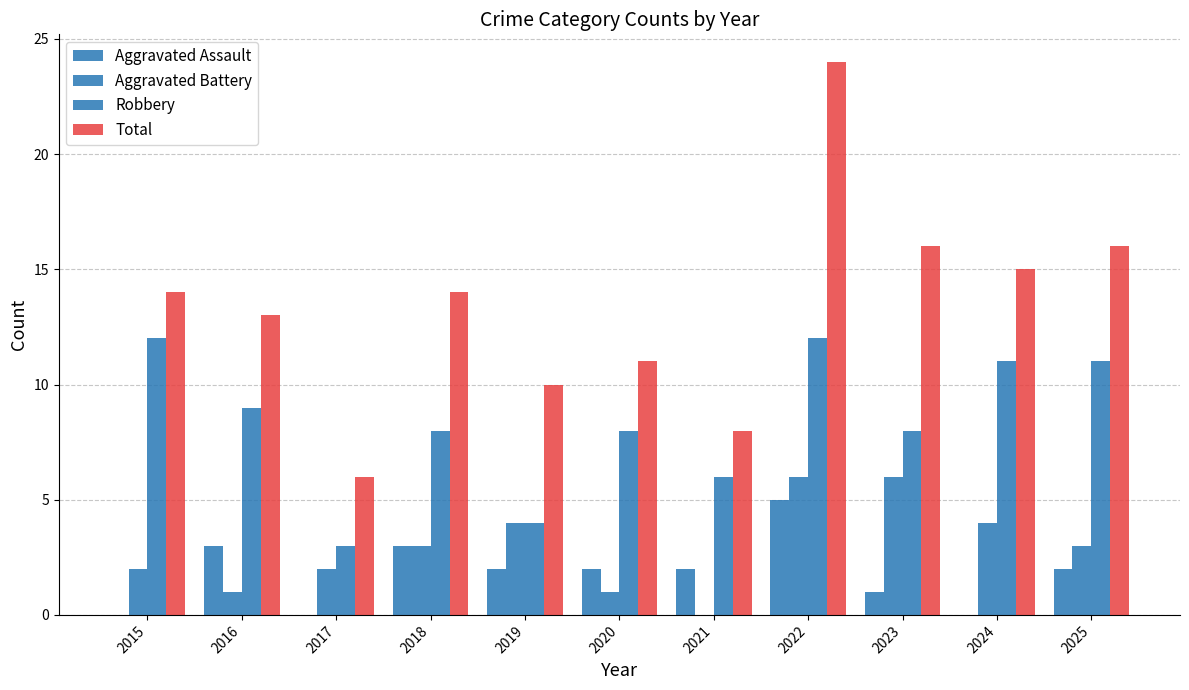

What is the value of the Aggravated Battery bar at the 6th from the left?

1